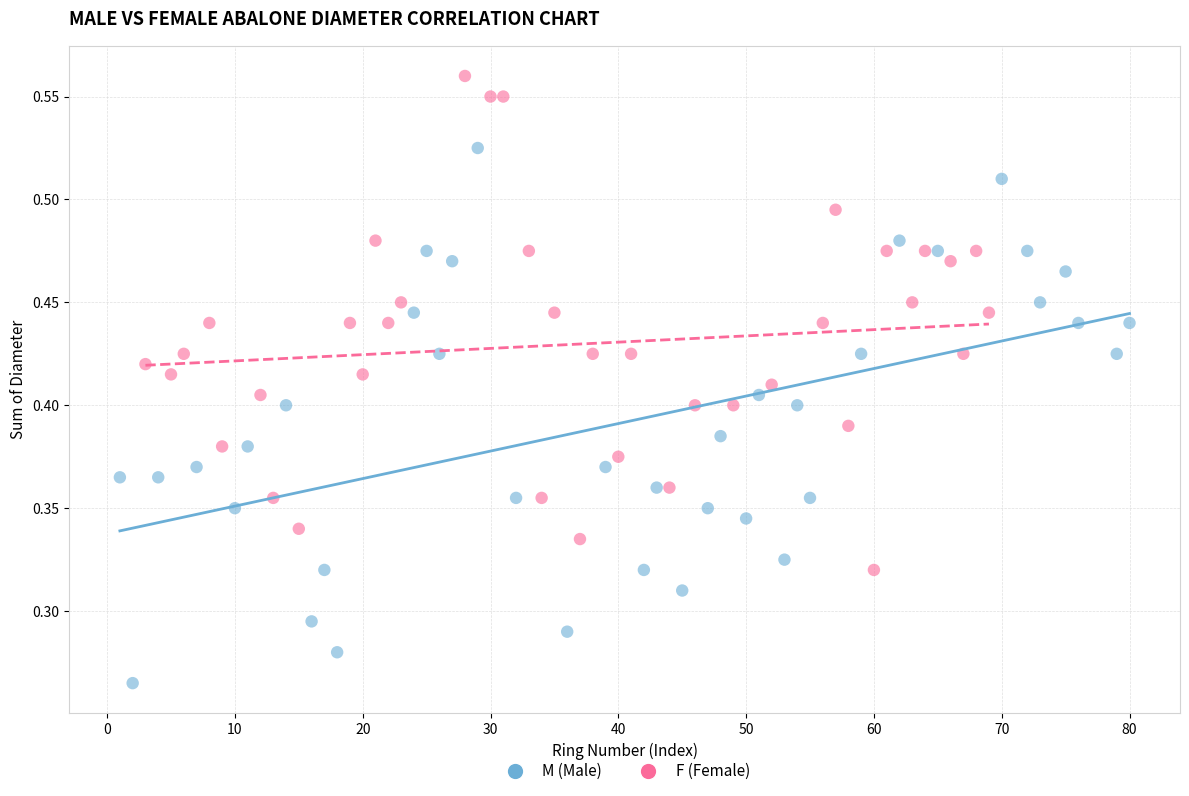

Which series contains the lowest Y value?

M (Male)